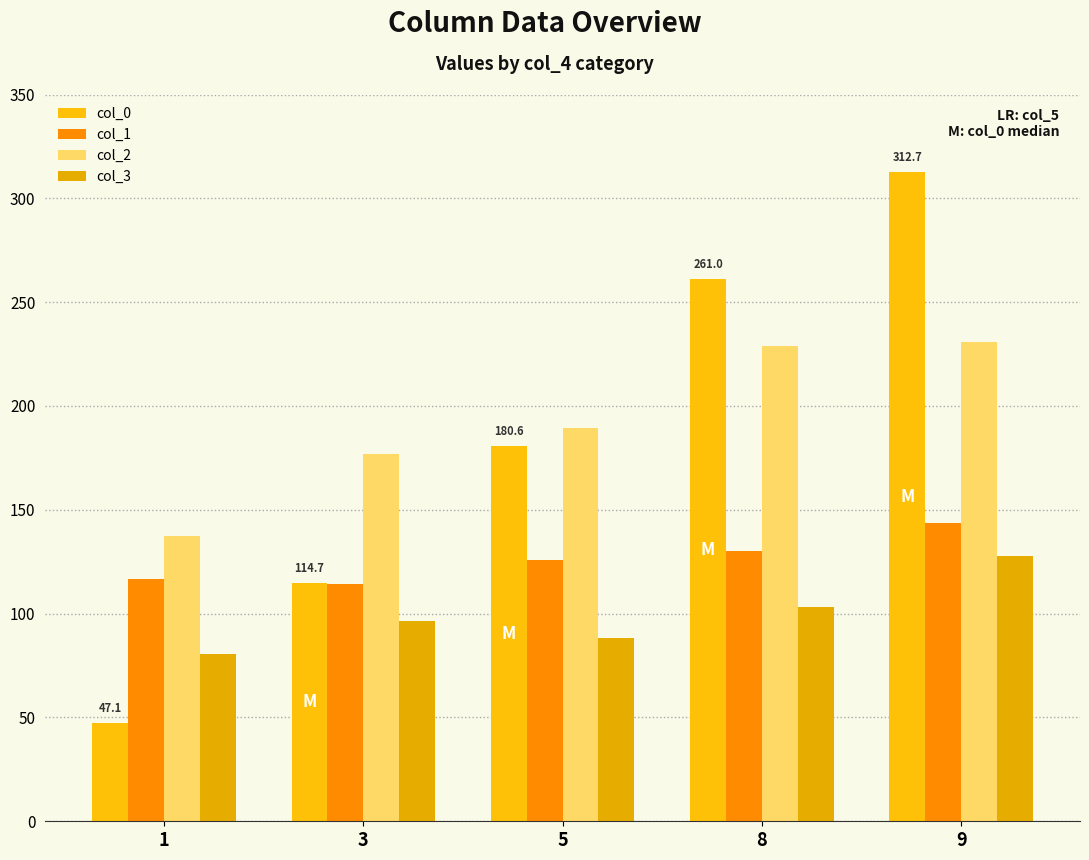

Which series has the widest spread of values?

col_0